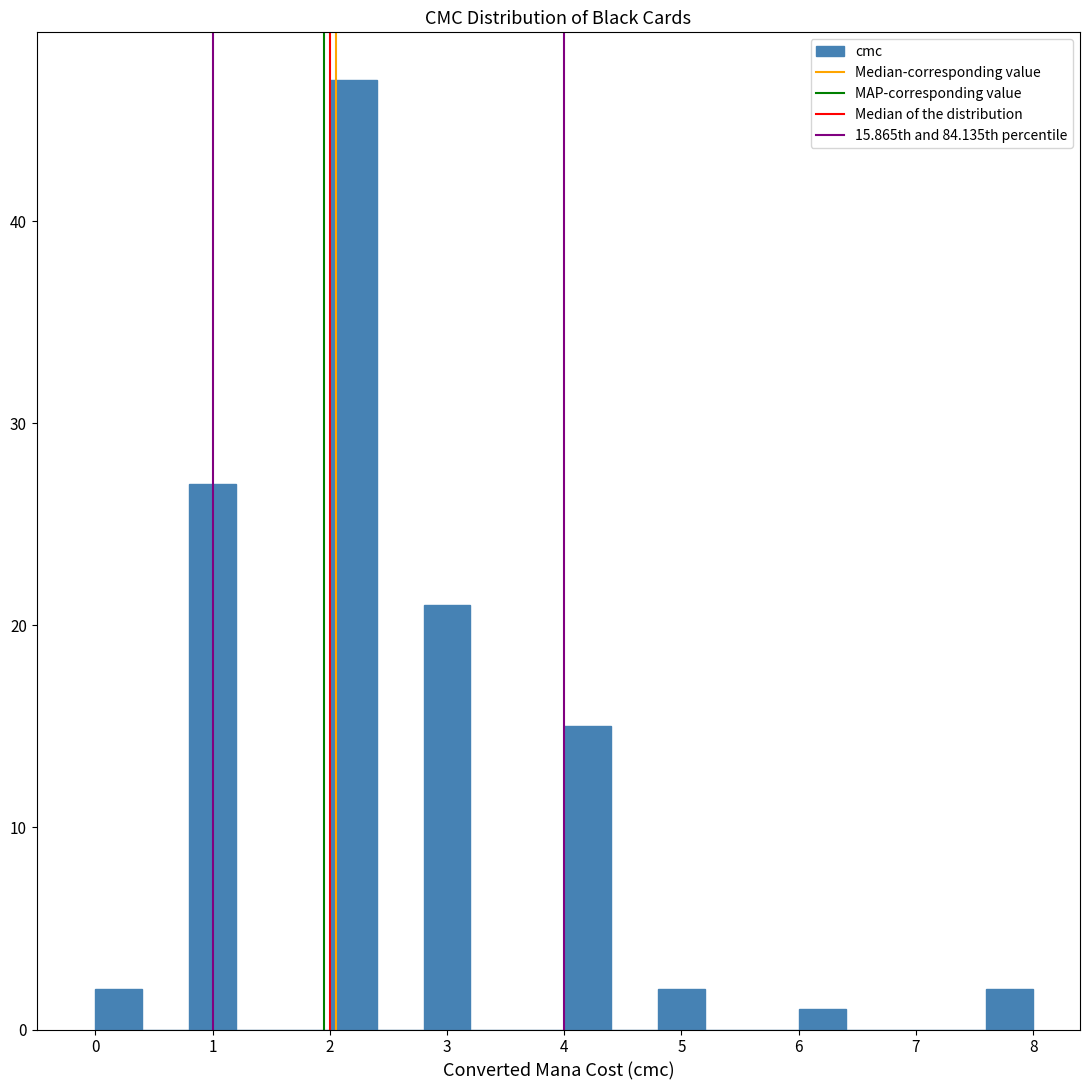

Which range on the x-axis has the tallest bar?

2.0 to 2.4